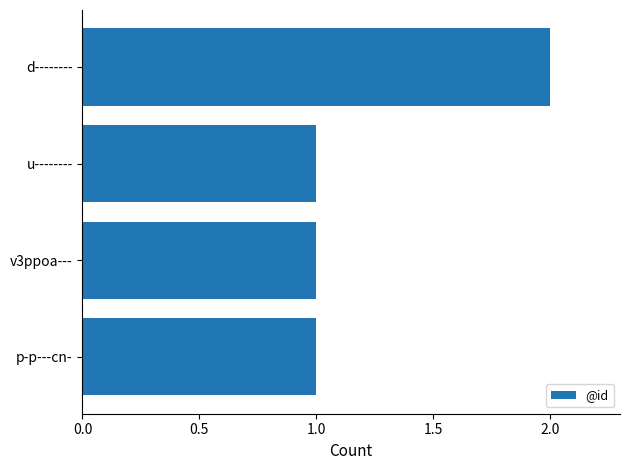

The value at v3ppoa--- is 0. True or false?

False